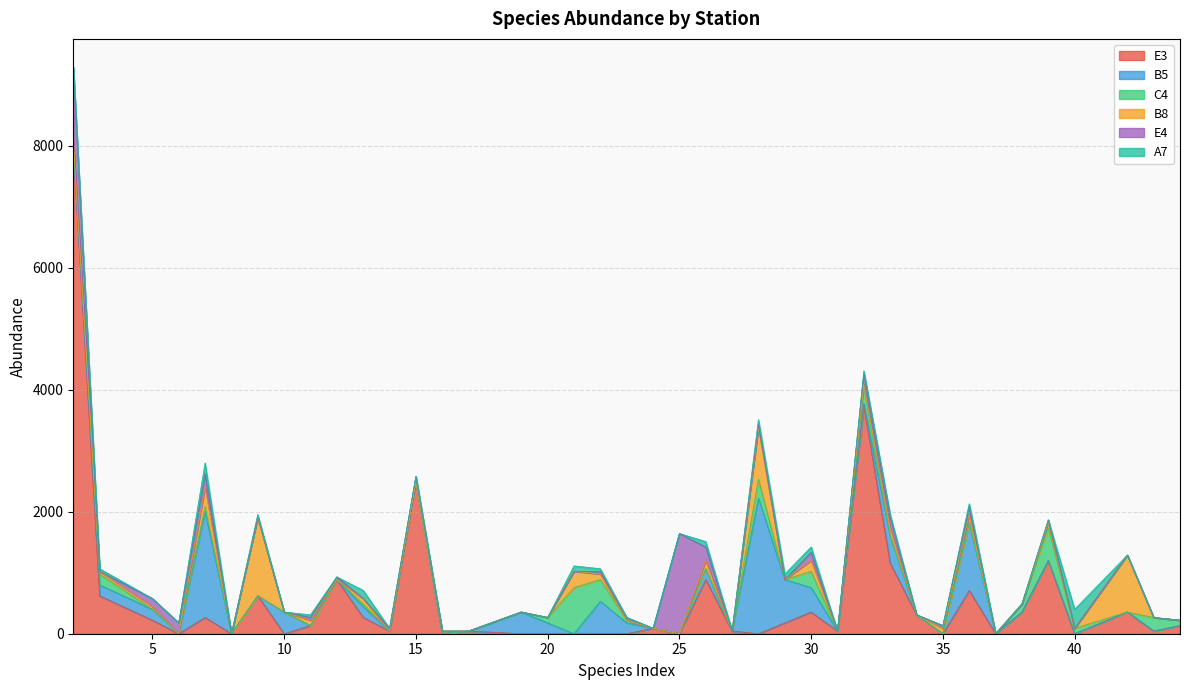

How many lines are shown in the chart?

6